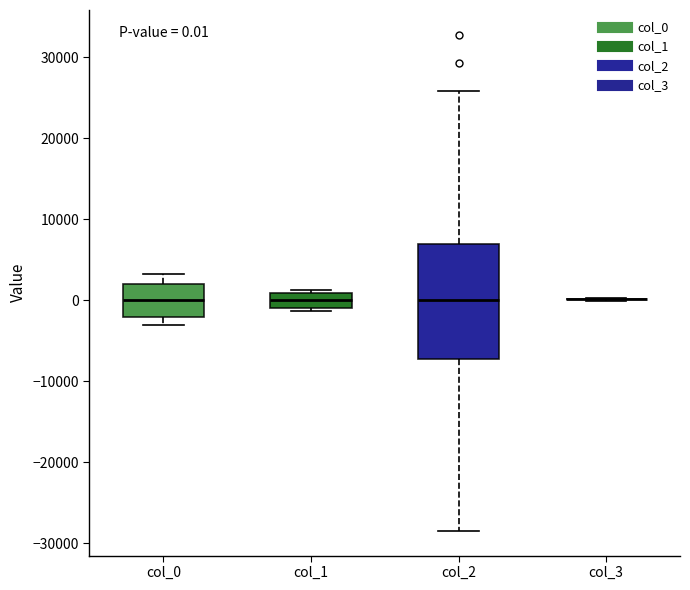

Which box is the tallest, from its lower edge to its upper edge?

col_2